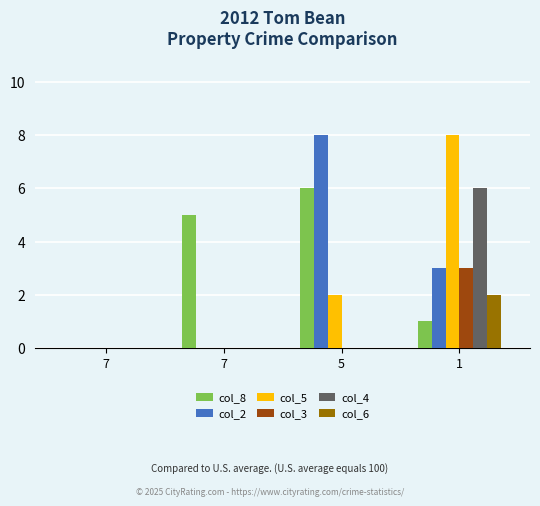

List the labels in order of col_5 value, largest first.

1, 5, 7, 7